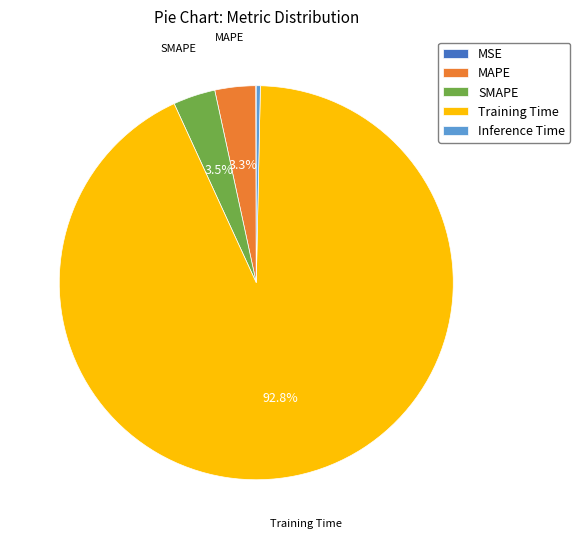

To the nearest percent, what is the average slice percentage?

20%